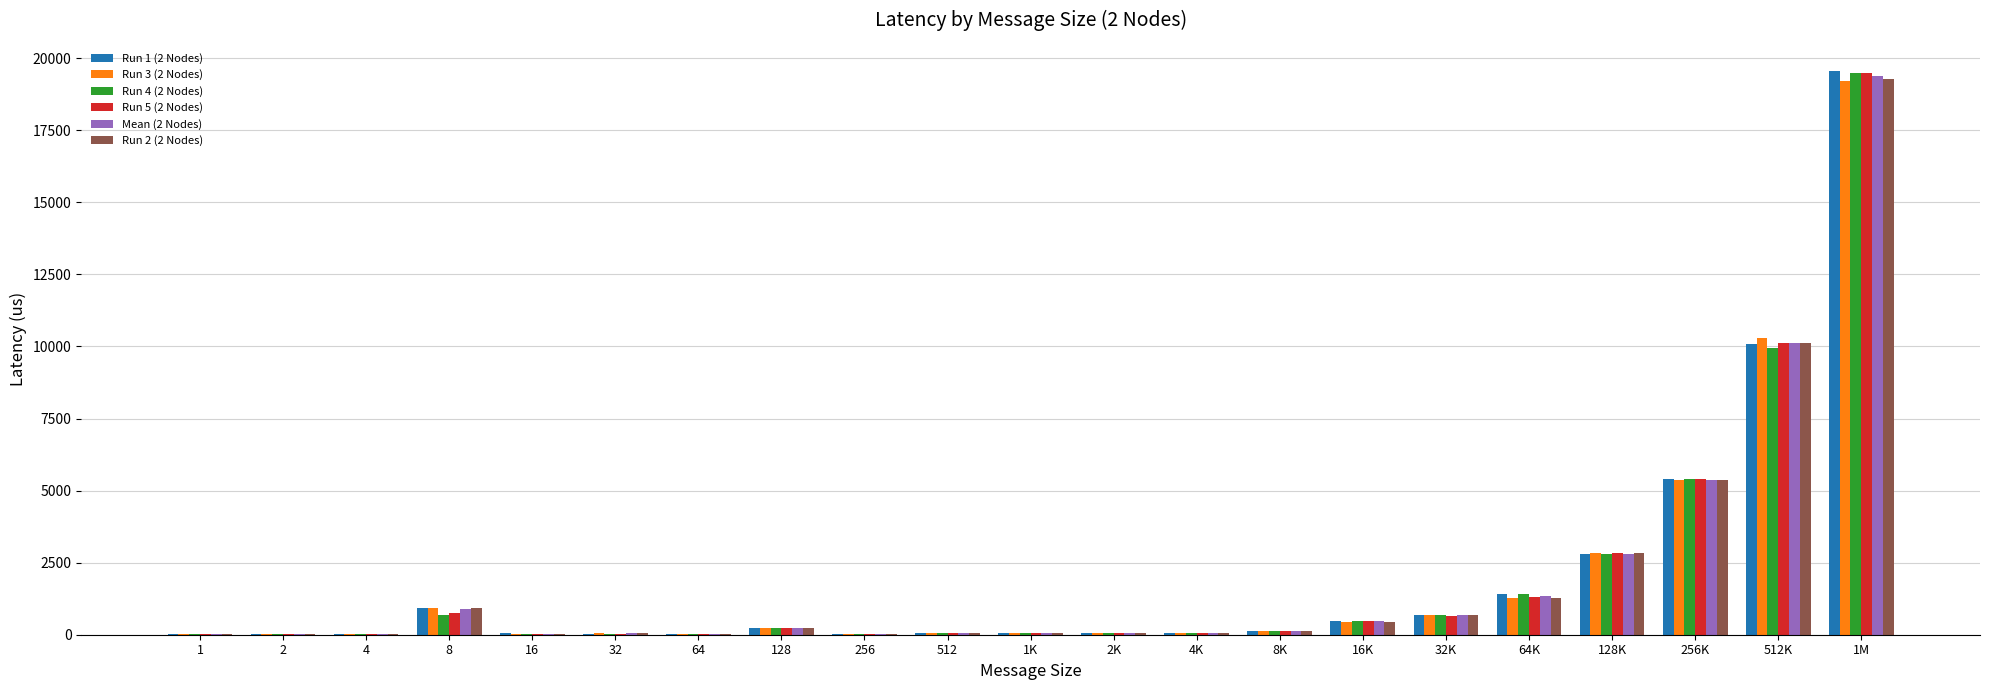

What is the total value across all series at 64K?

8016.4